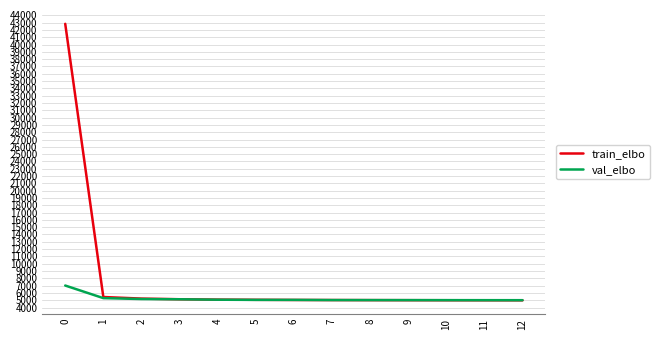

Rank the series by their maximum value, from lowest to highest.

val_elbo, train_elbo